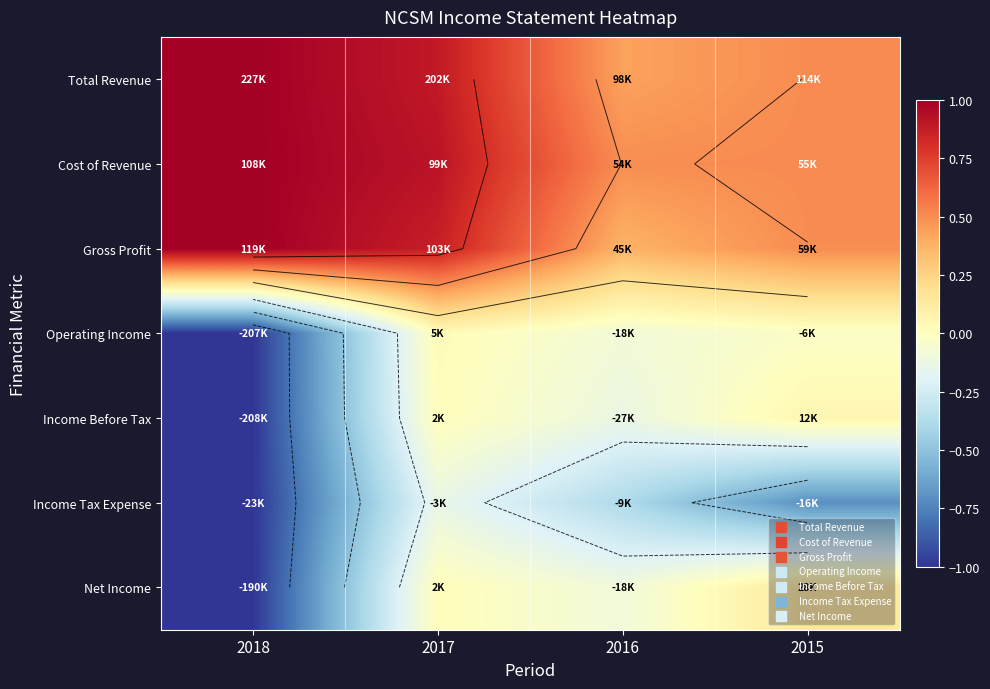

How many values in Net Income are below zero?

2